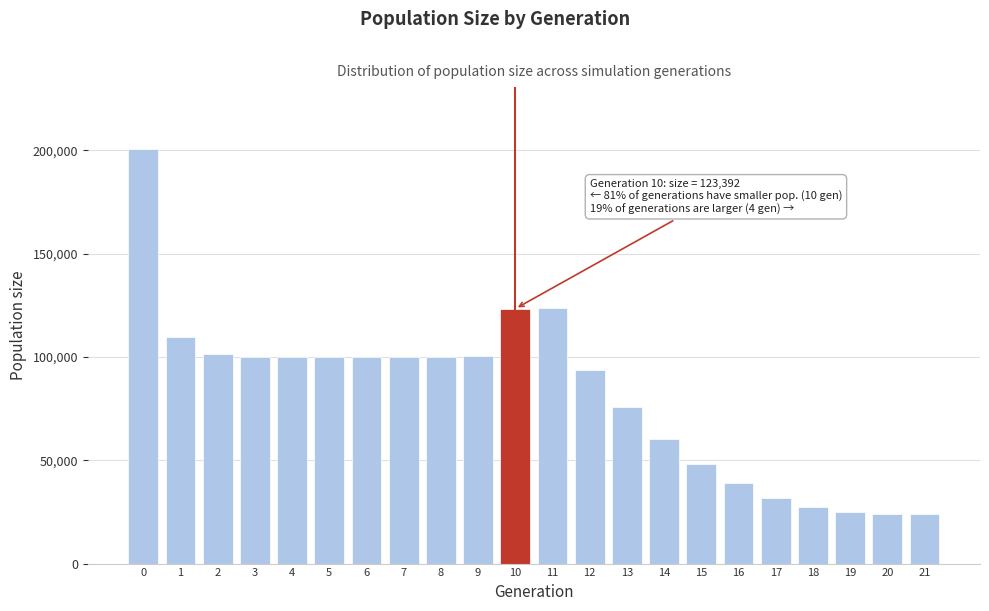

What is the value of the 14th bar from the left?

75845